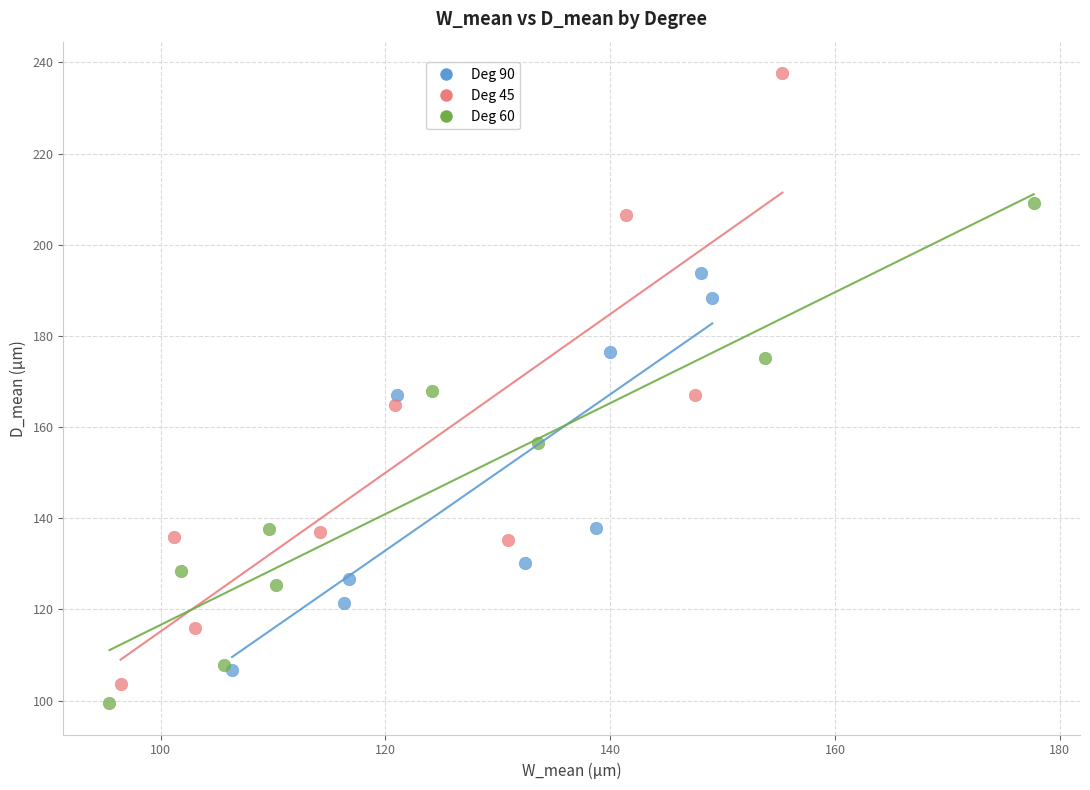

Which series contains the highest Y value?

Deg 45